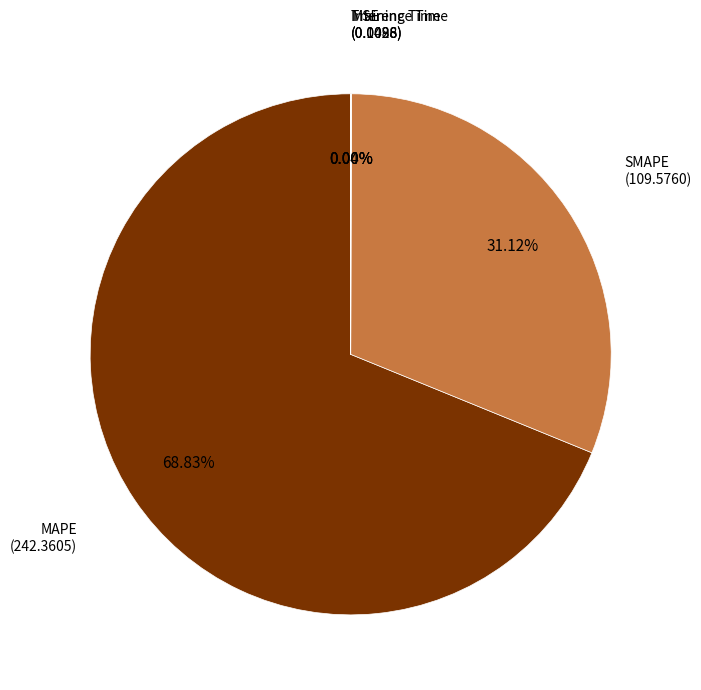

Is there any slice that represents more than half of the pie?

Yes